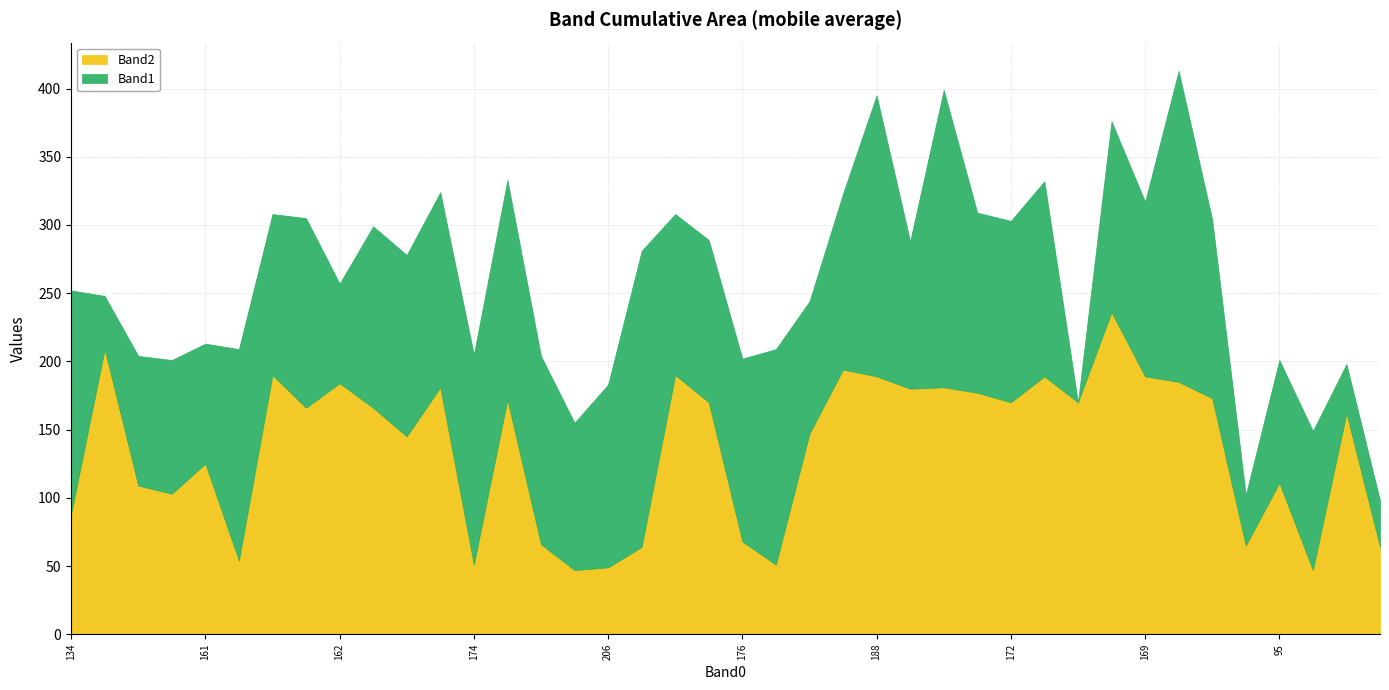

Which category has the highest value in the Band1 series?

14